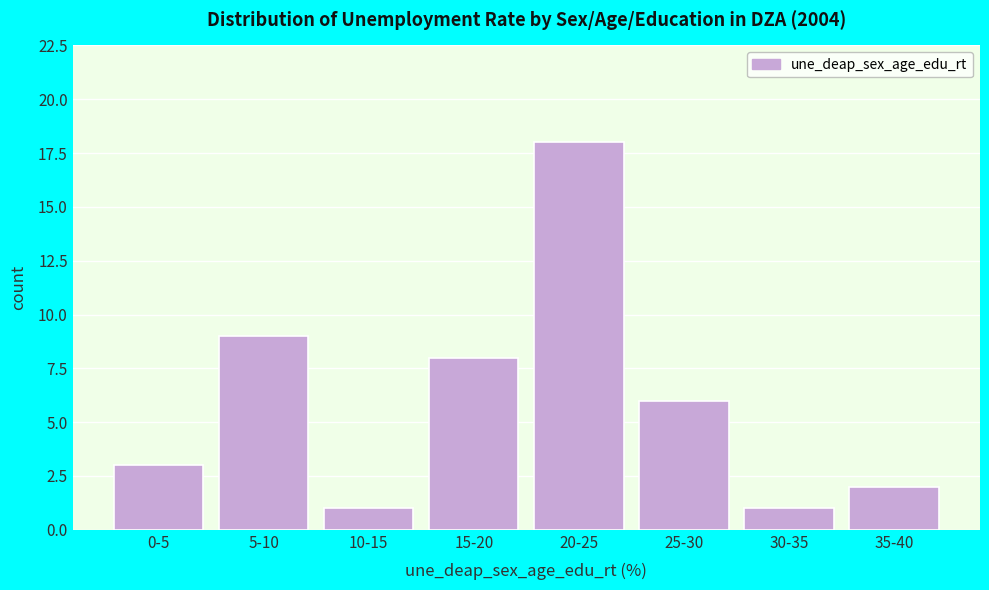

Reading left to right, extract all data points from this chart.

0-5=3	5-10=9	10-15=1	15-20=8	20-25=18	25-30=6	30-35=1	35-40=2